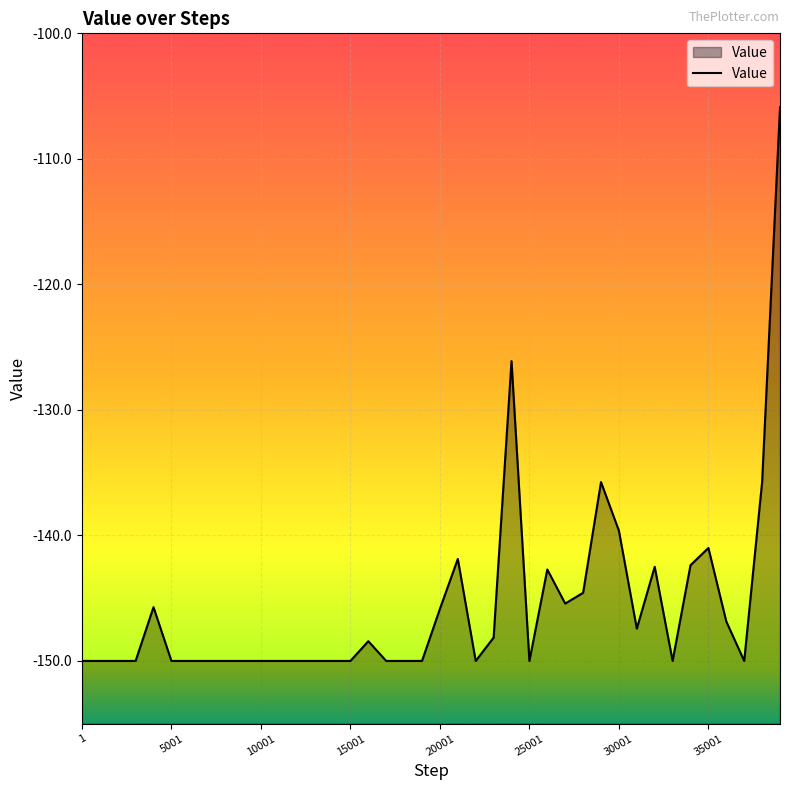

Reading right to left, what are all the values shown in this chart?

-105.9	-135.8	-150.0	-146.9	-141.0	-142.4	-150.0	-142.5	-147.4	-139.6	-135.8	-144.6	-145.4	-142.7	-150.0	-126.1	-148.1	-150.0	-141.9	-145.9	-150.0	-150.0	-150.0	-148.4	-150.0	-150.0	-150.0	-150.0	-150.0	-150.0	-150.0	-150.0	-150.0	-150.0	-150.0	-145.7	-150.0	-150.0	-150.0	-150.0